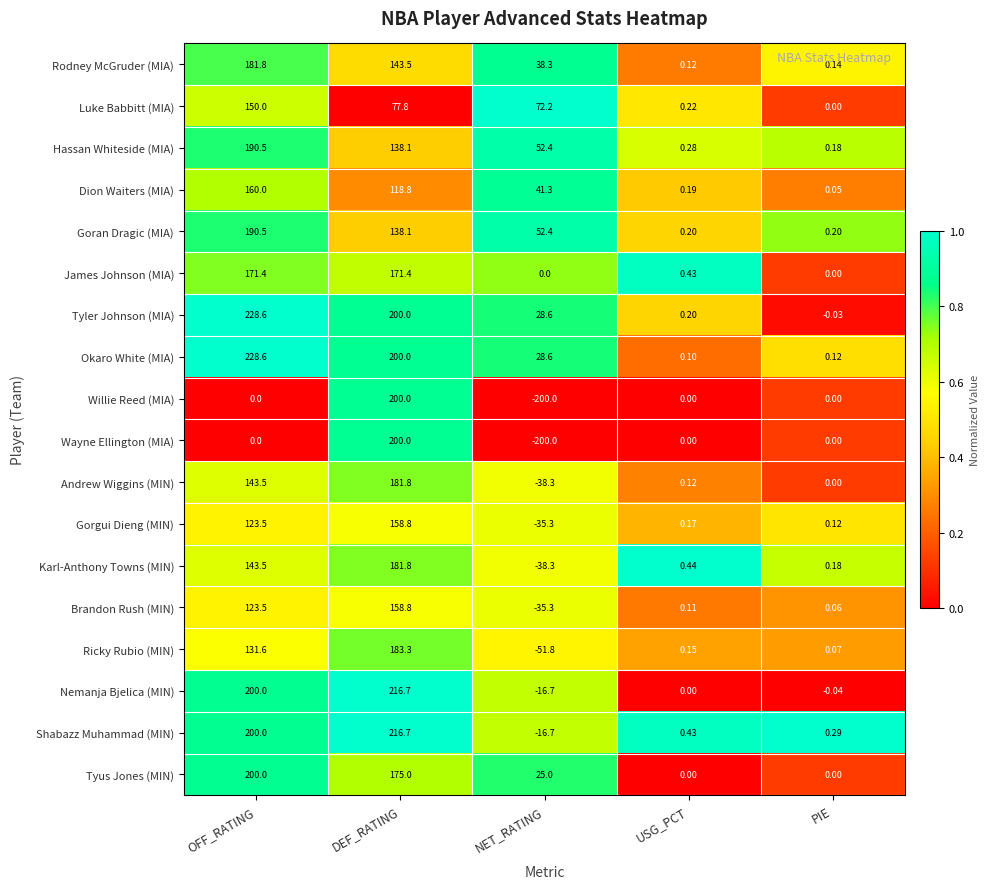

Which series changed the most between DEF_RATING and USG_PCT?

Nemanja Bjelica (MIN)